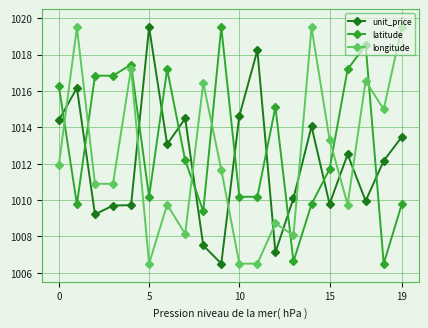

List the series in order of their overall mean, highest first.

latitude, longitude, unit_price